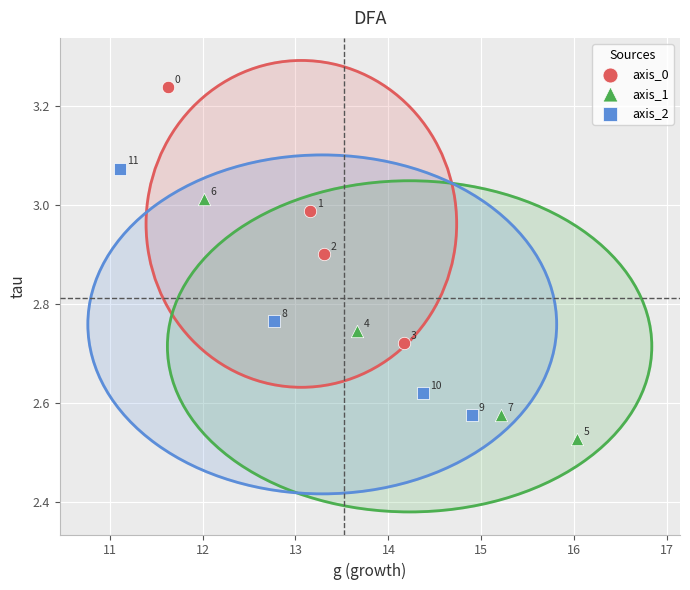

Which series contains the lowest Y value?

axis_1